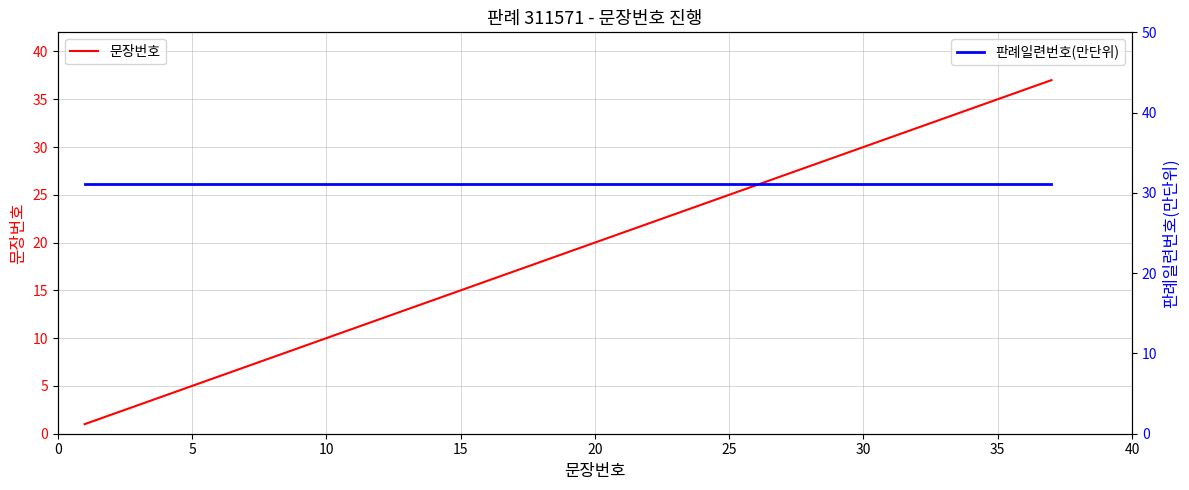

The 문장번호 series shows 10 at 10. True or false?

True